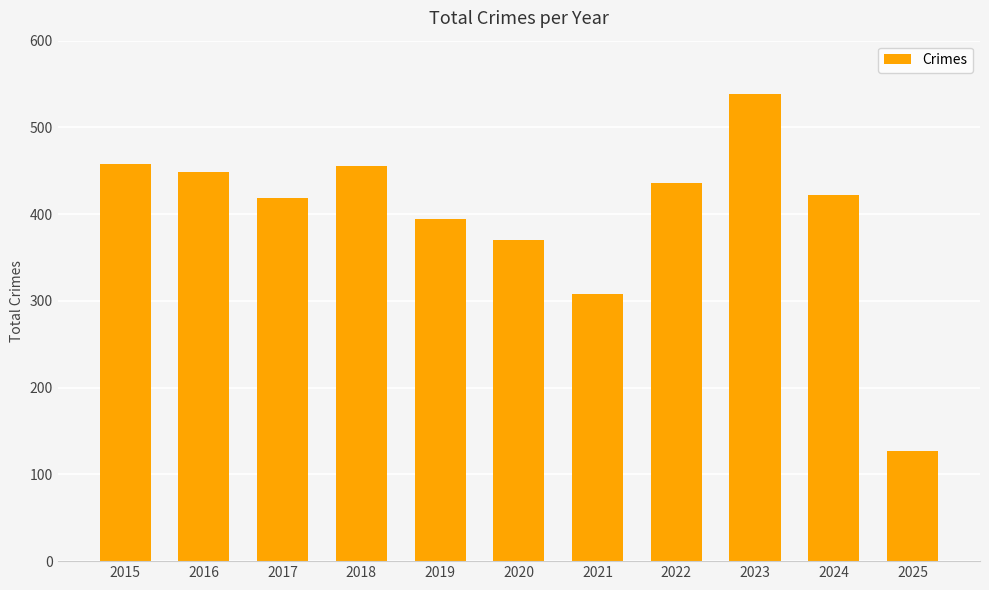

Approximately how many times larger is the value at 2025 compared to 2020?

0.3